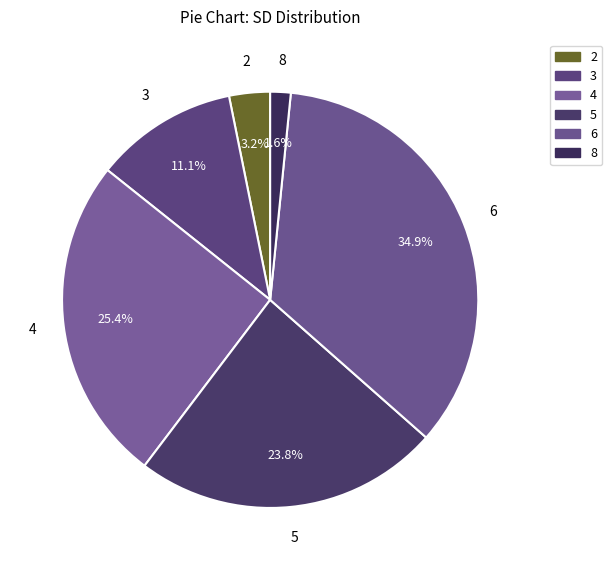

To the nearest percent, what is the average slice percentage?

17%